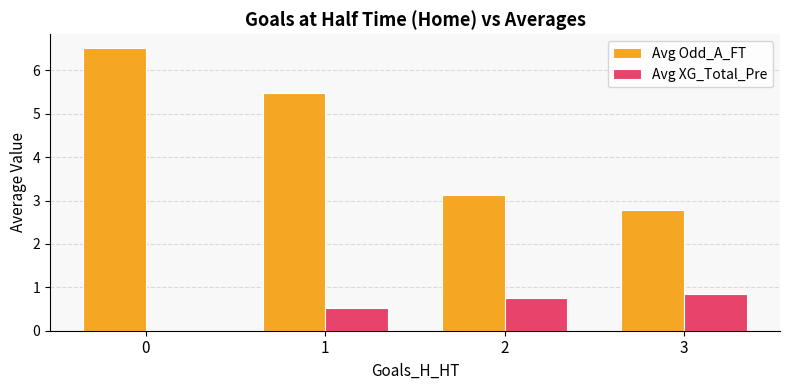

How many groups of bars are there?

4